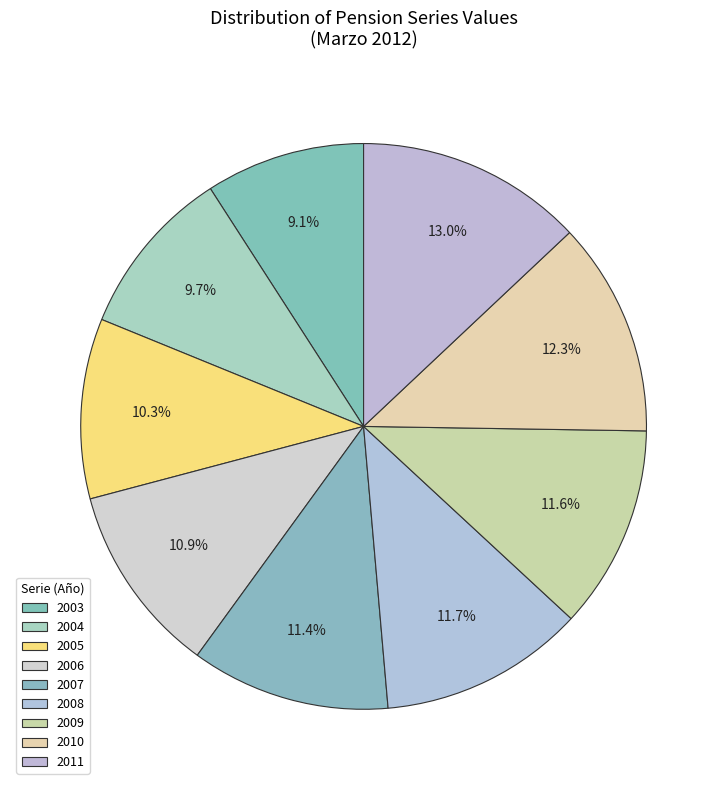

Which slice is the largest?

2011